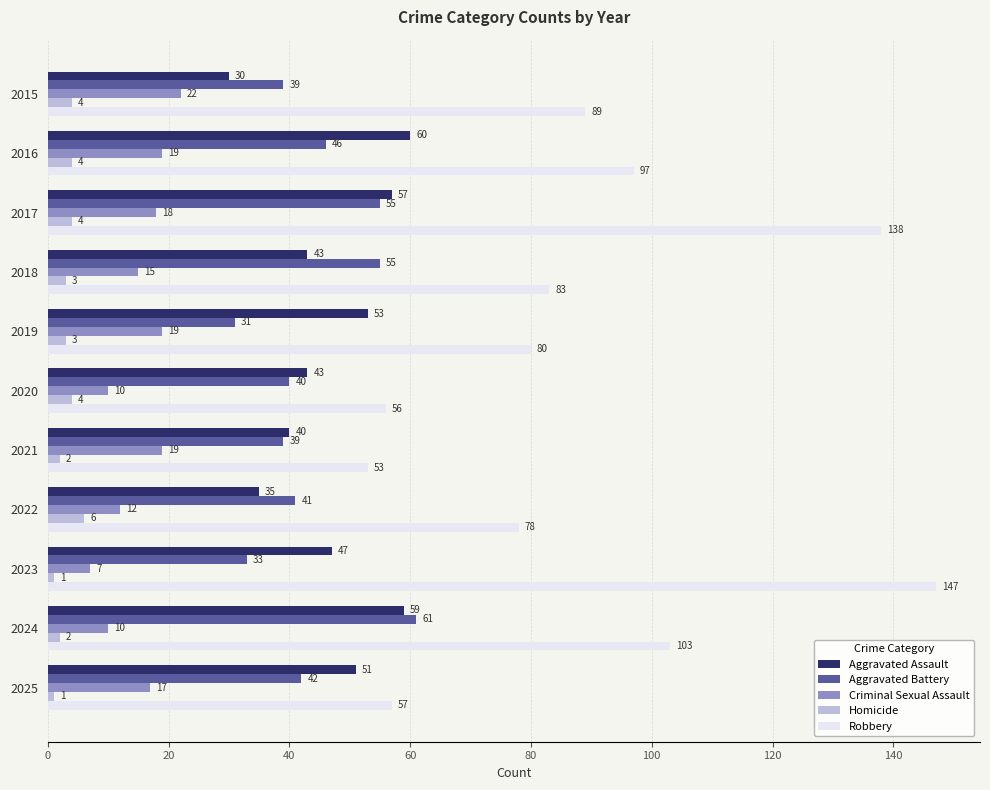

True or false: Aggravated Assault has a value of 47 at 2023.

True